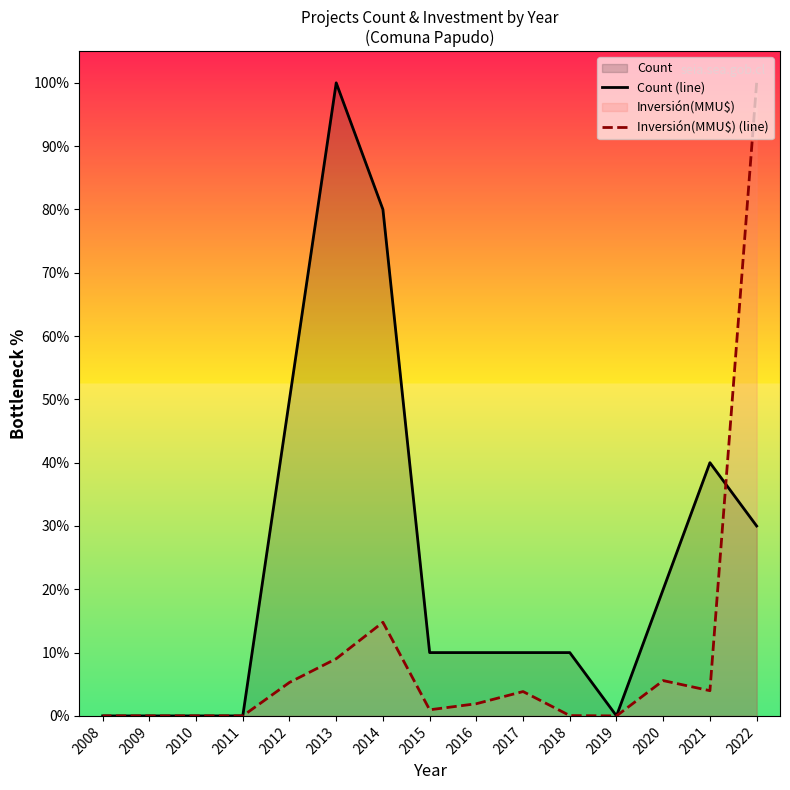

Rank the categories by Inversión(MMU$) (line) value from highest to lowest.

2022, 2014, 2013, 2020, 2012, 2021, 2017, 2016, 2015, 2018, 2019, 2011, 2010, 2009, 2008